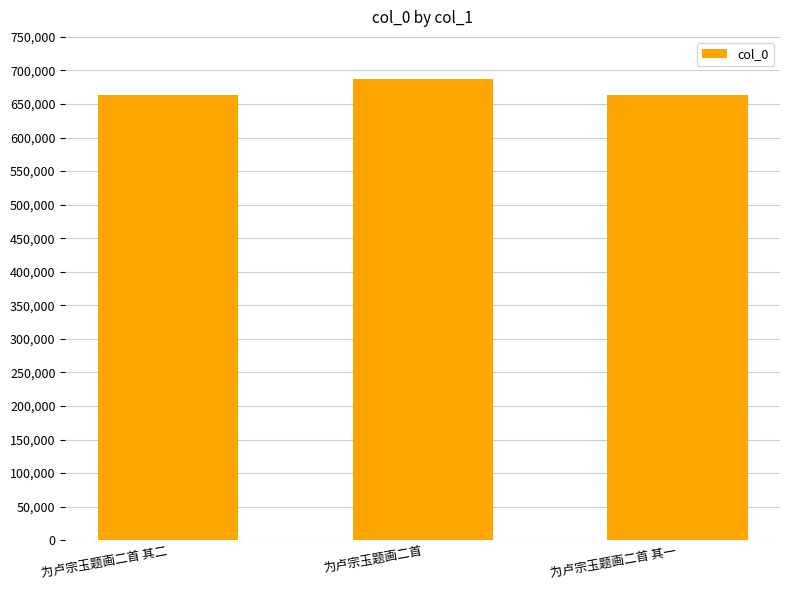

What is the change in value from 为卢宗玉题画二首 其二 to 为卢宗玉题画二首?

+24384